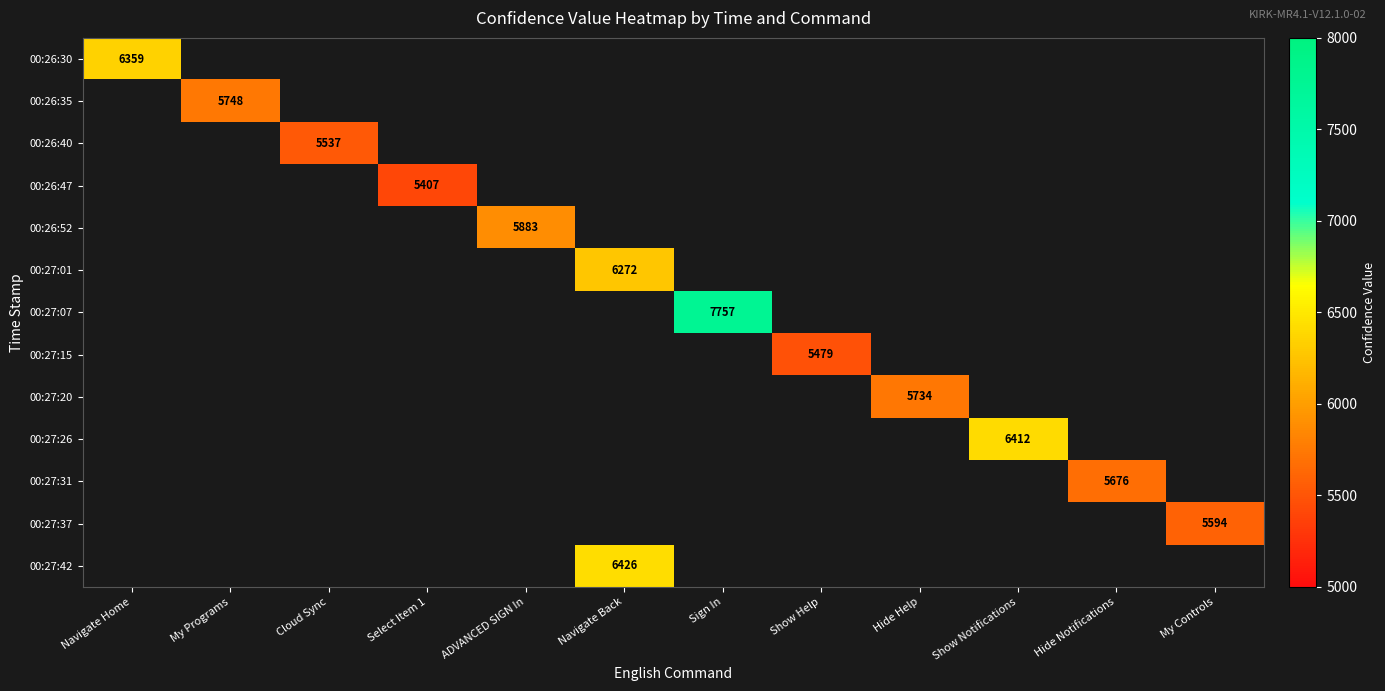

Is it true that 00:27:01 equals 6272 at Navigate Back?

True